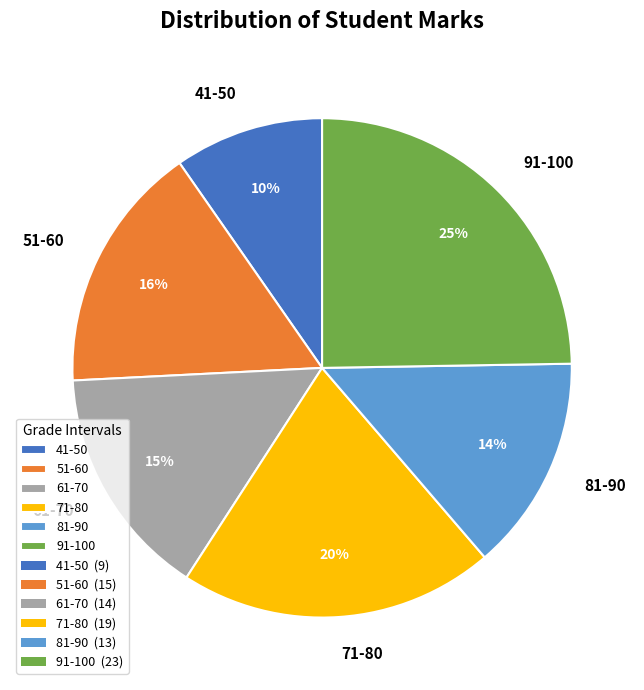

Count the number of slices in the pie.

6